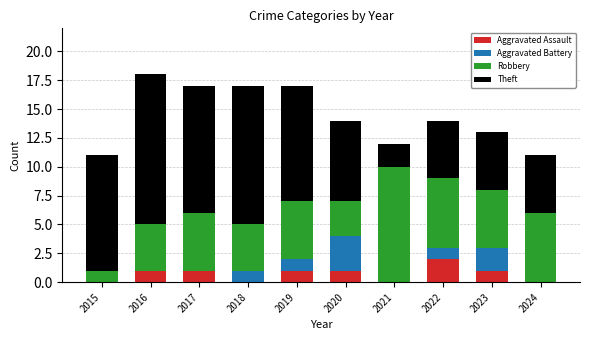

The value of Aggravated Assault at 2024 is -1. True or false?

False